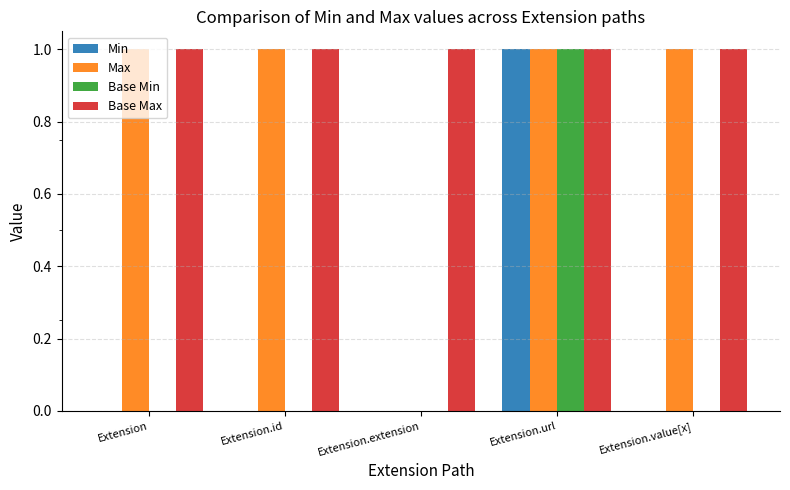

Reading left to right, what are all the values shown in this chart?

Min: Extension=0	Extension.id=0	Extension.extension=0	Extension.url=1	Extension.value[x]=0
Max: Extension=1	Extension.id=1	Extension.extension=0	Extension.url=1	Extension.value[x]=1
Base Min: Extension=0	Extension.id=0	Extension.extension=0	Extension.url=1	Extension.value[x]=0
Base Max: Extension=1	Extension.id=1	Extension.extension=1	Extension.url=1	Extension.value[x]=1